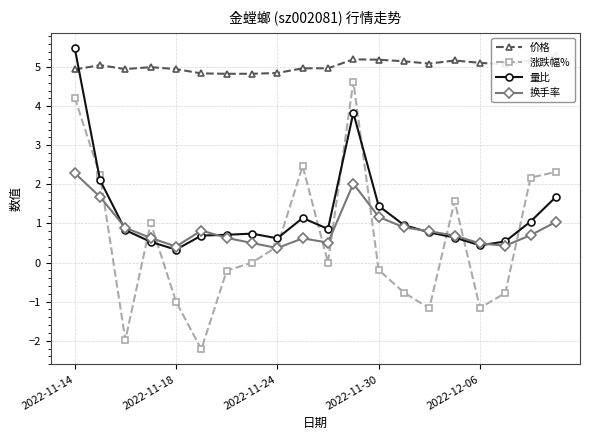

What is the maximum value for 量比?

5.5